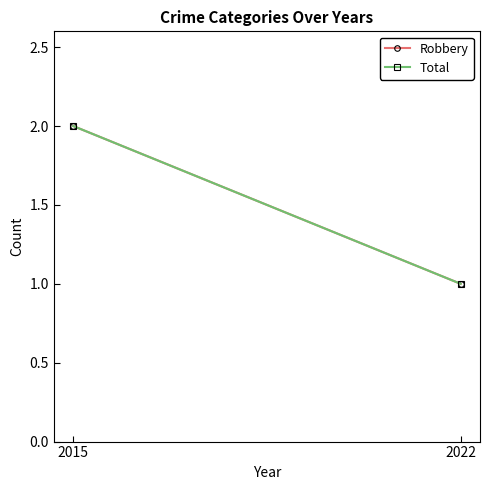

What is the lowest value of the Total series?

1